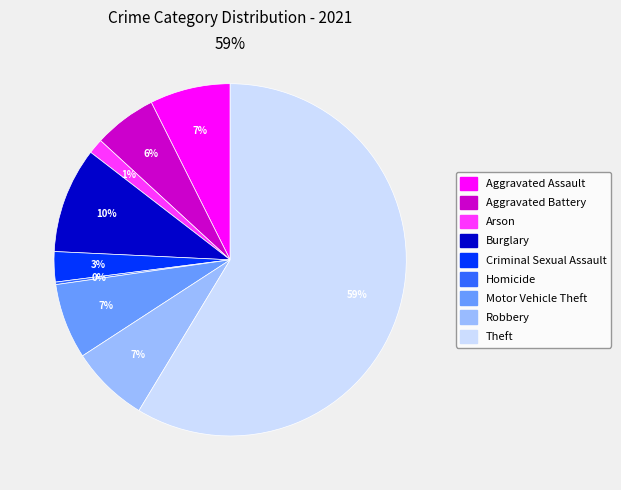

To the nearest percent, what is the average slice percentage?

11%